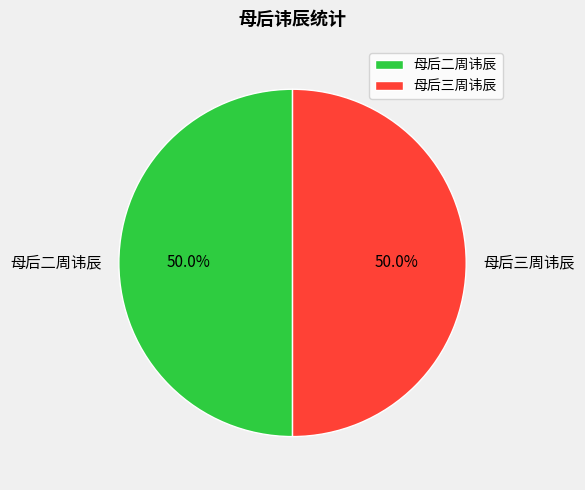

To the nearest percent, what percentage of the pie is 母后三周讳辰?

50%